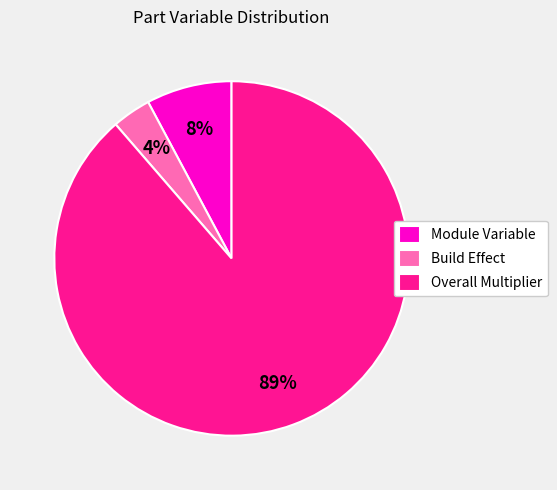

What percentage is the Build Effect slice, to the nearest percent?

4%